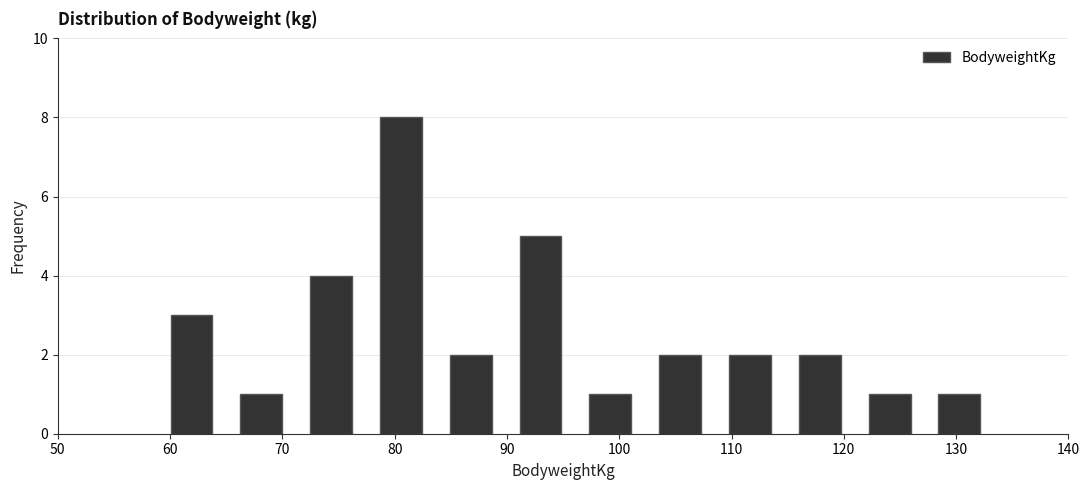

Over which range of the x-axis is the bar tallest?

77 to 84